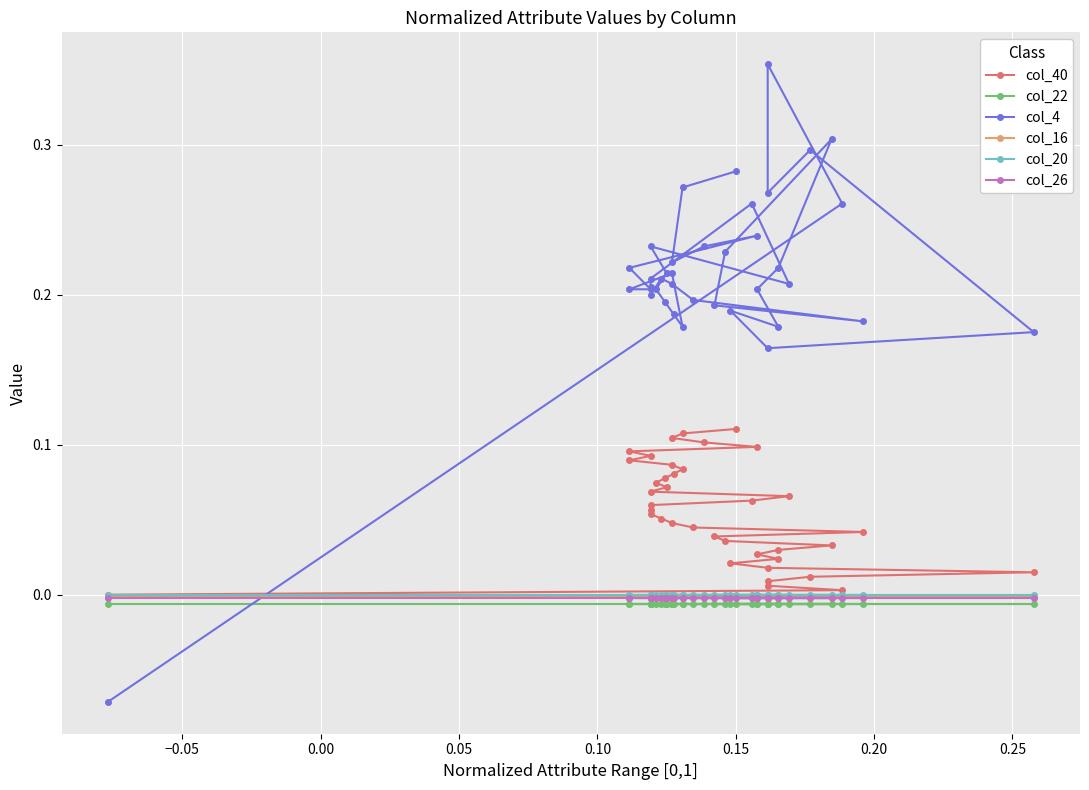

Is it true that col_22 equals -0.0 at 17?

False